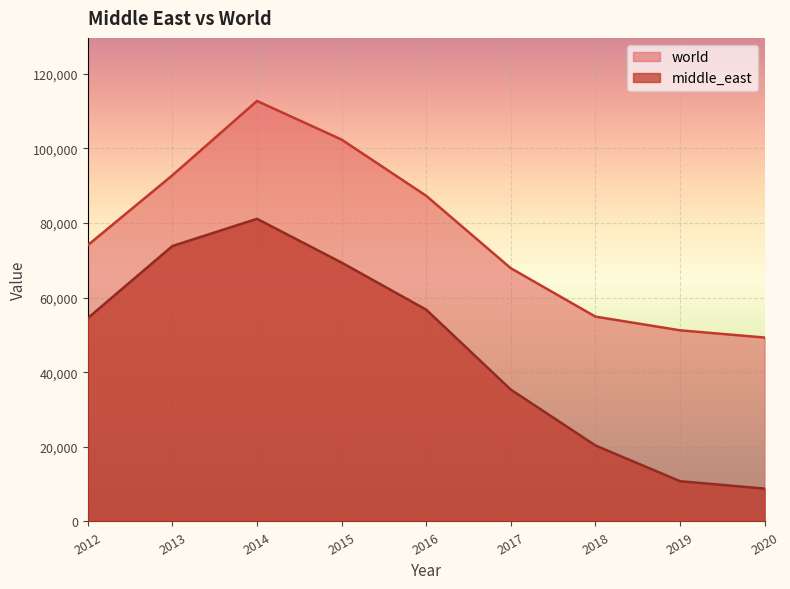

What is the maximum value for middle_east?

81125